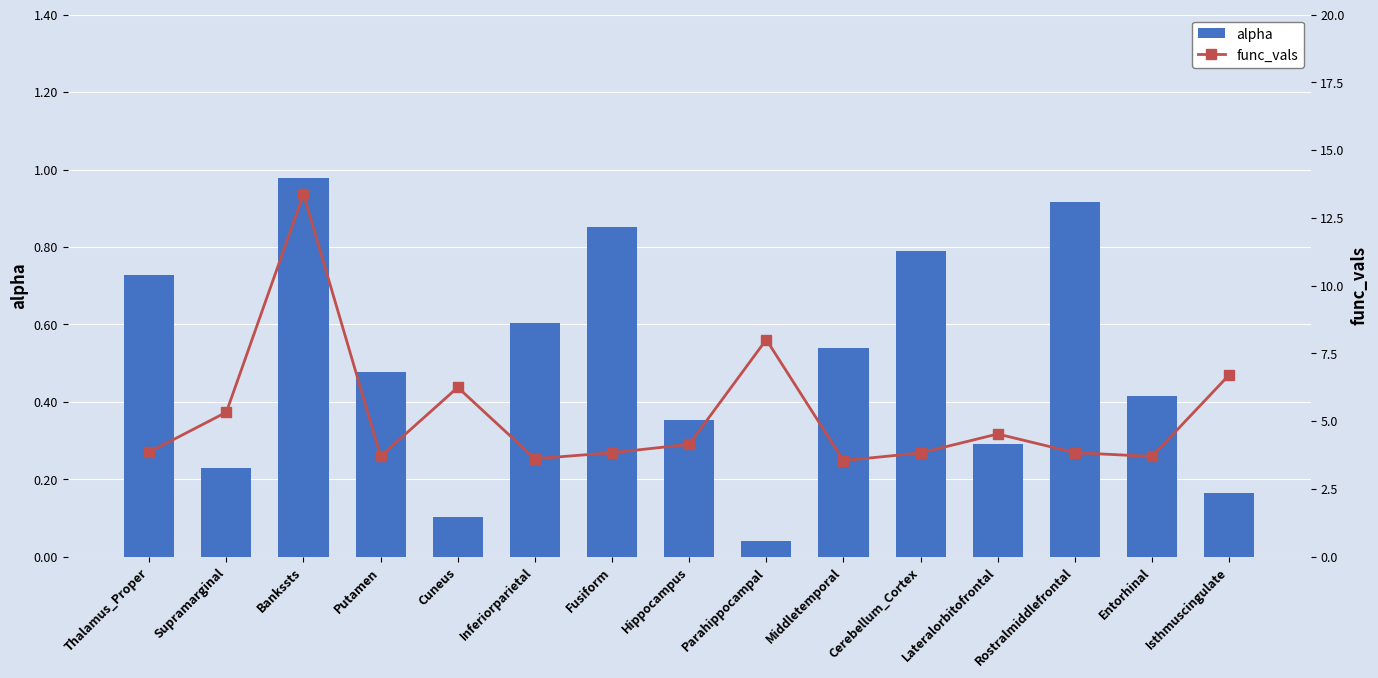

What is the label of the 12th bar from the right?

Putamen